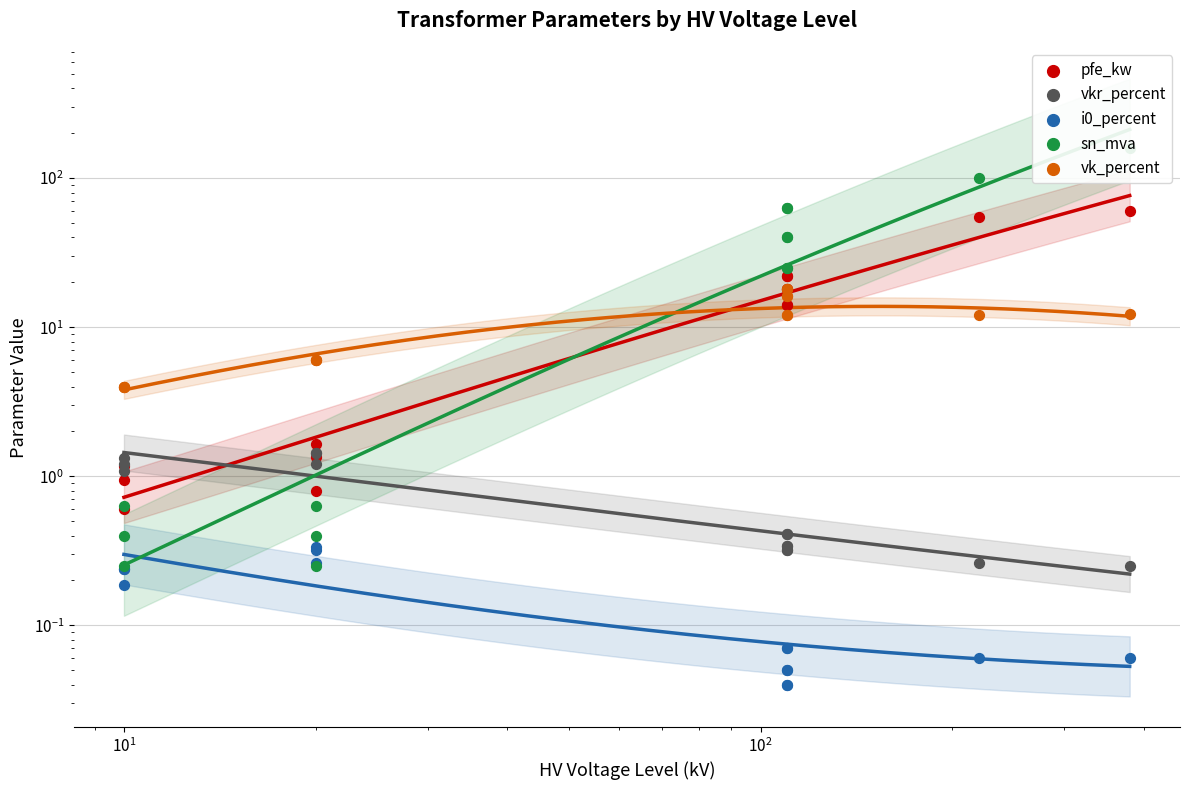

What are all the series names shown in the legend?

pfe_kw, vkr_percent, i0_percent, sn_mva, vk_percent